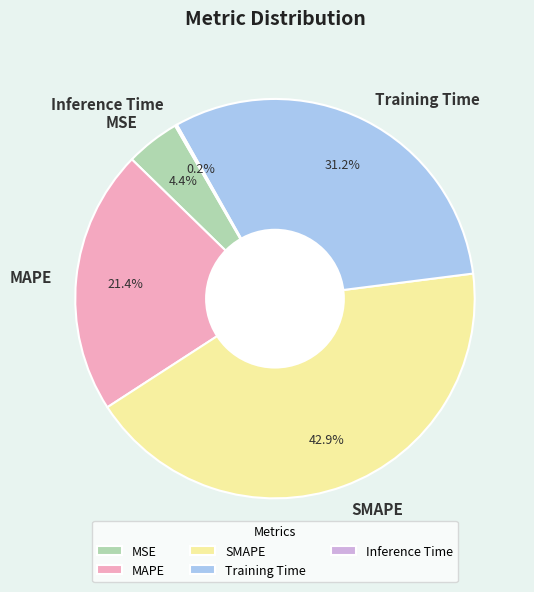

Is there a majority slice in this chart?

No